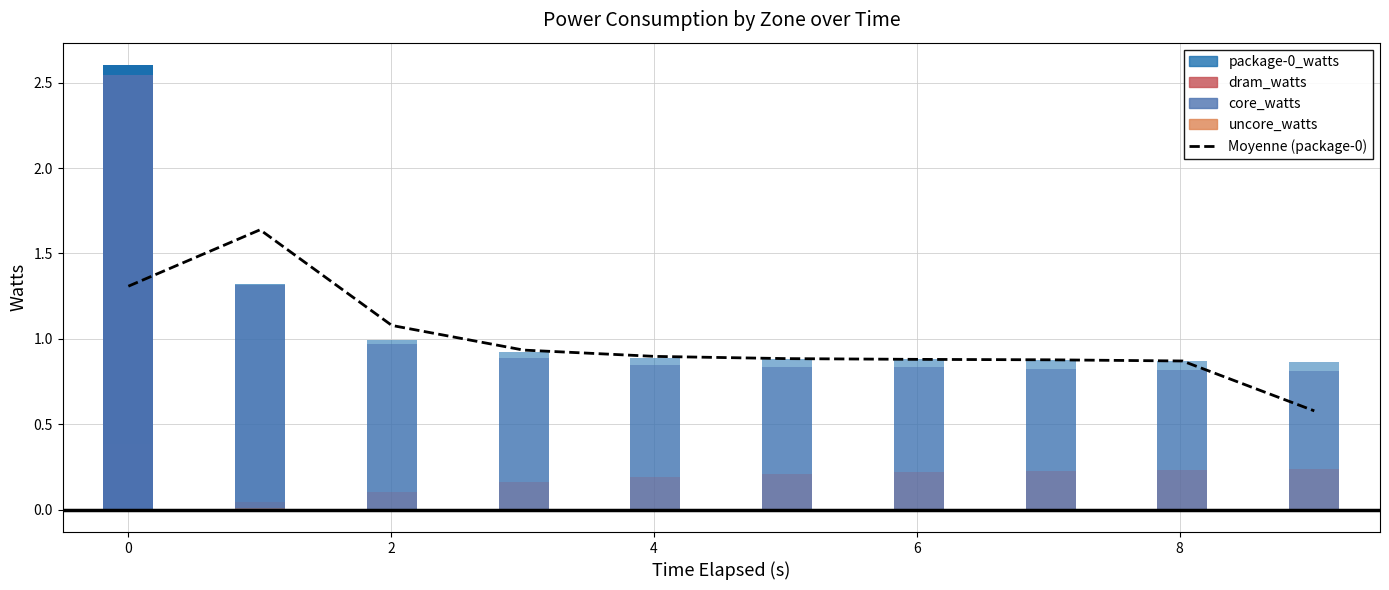

What is the label of the 2nd bar from the right?

8